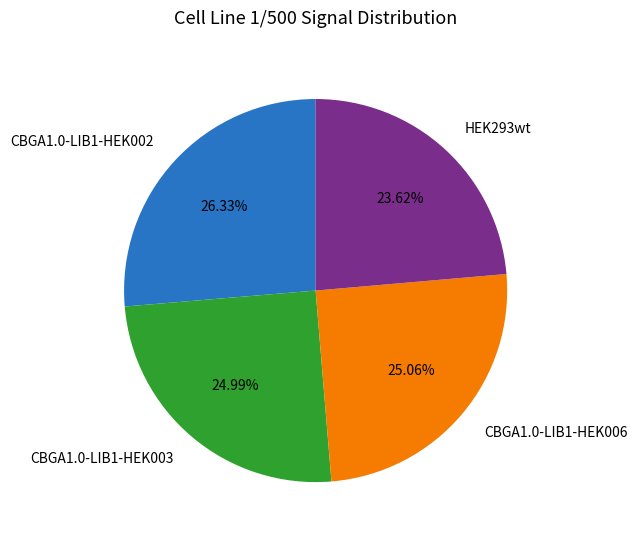

Which has a higher value, CBGA1.0-LIB1-HEK003 or CBGA1.0-LIB1-HEK002?

CBGA1.0-LIB1-HEK002